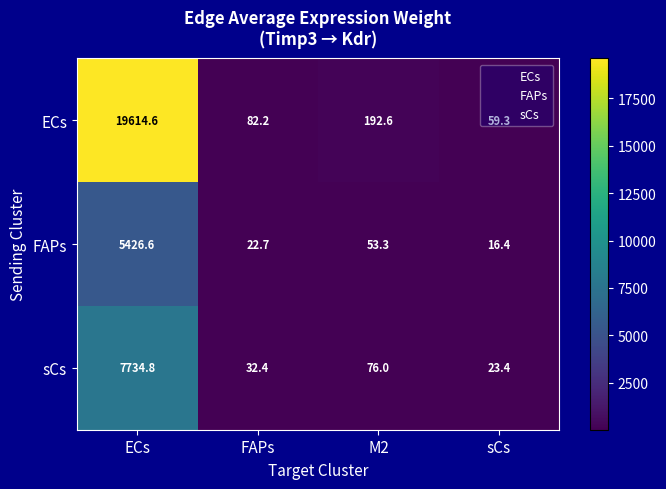

At which label does sCs reach its minimum?

sCs